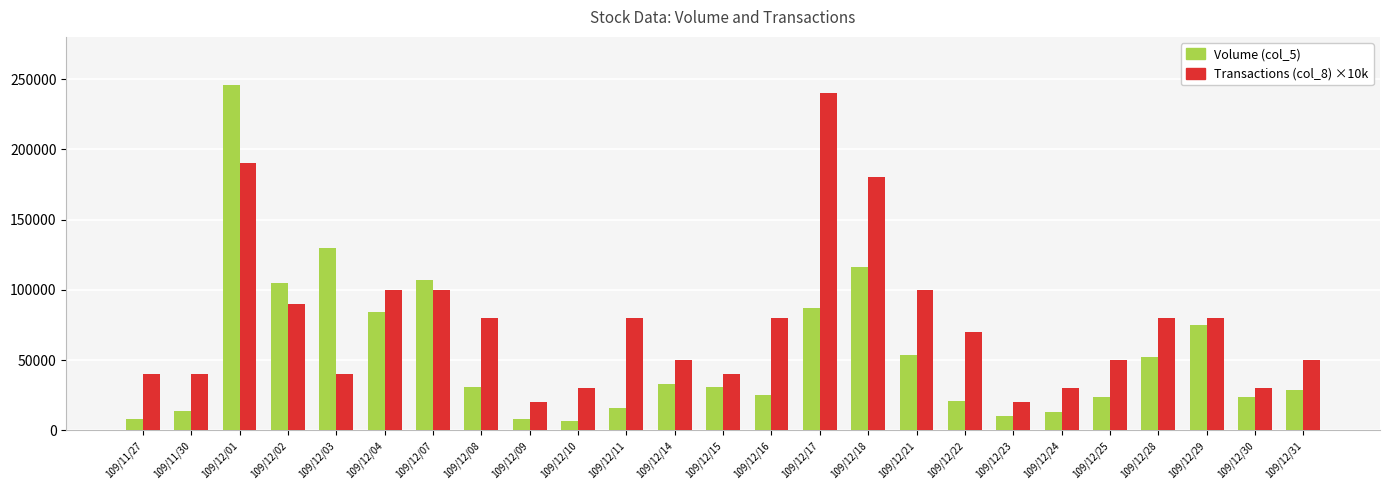

Is it true that Volume (col_5) equals 14972 at 109/12/30?

False